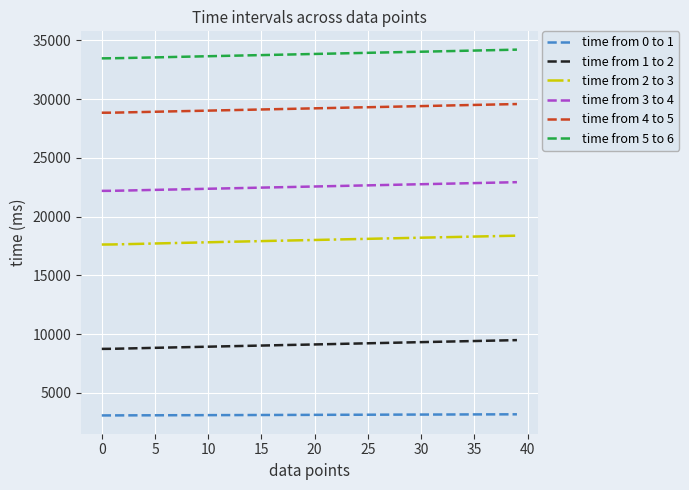

True or false: time from 4 to 5 and time from 5 to 6 intersect in this chart.

False